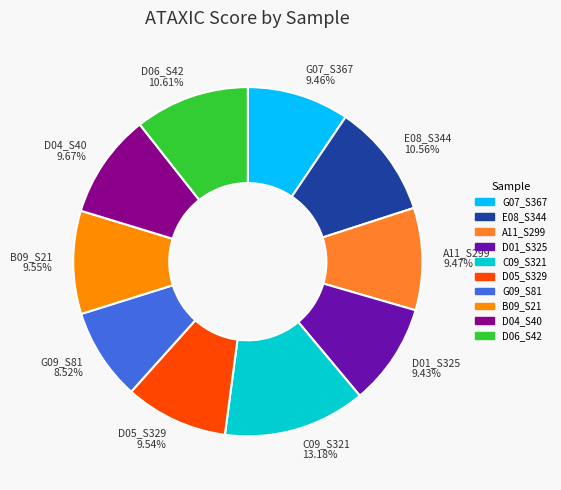

To the nearest percent, what is the average slice percentage?

10%